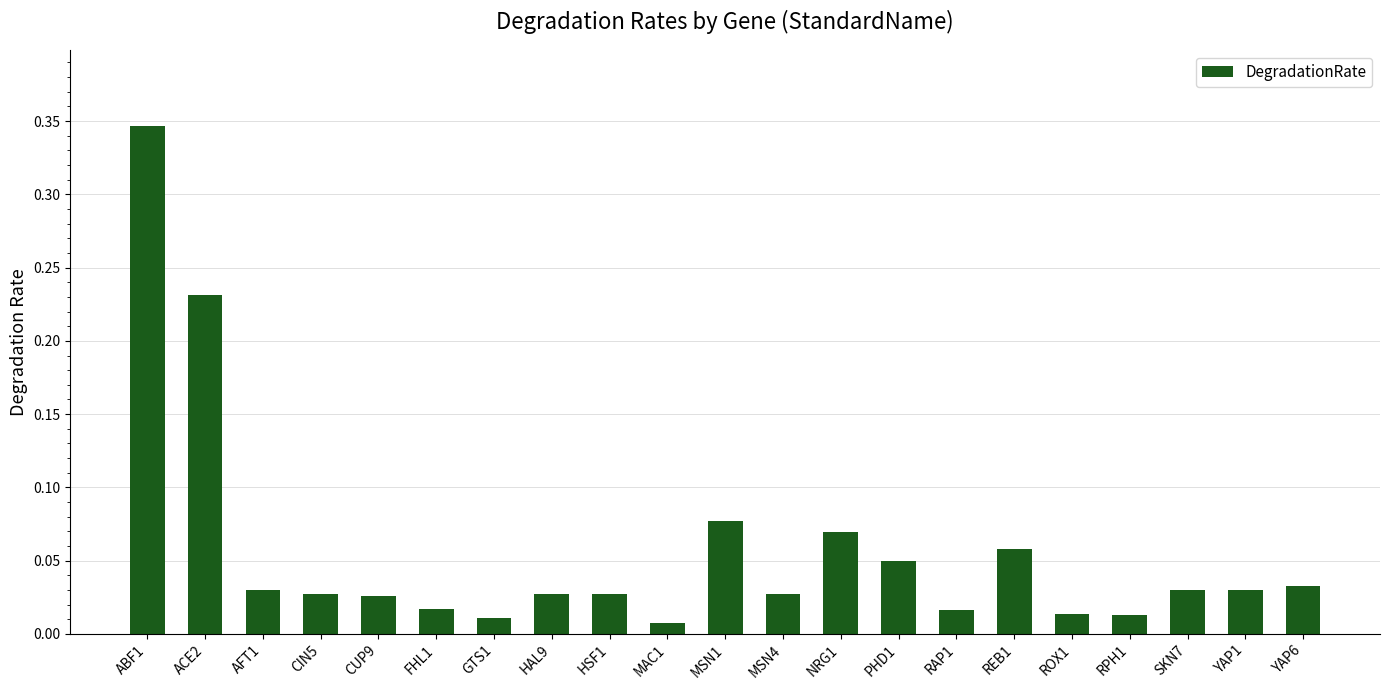

Are the bars horizontal?

No